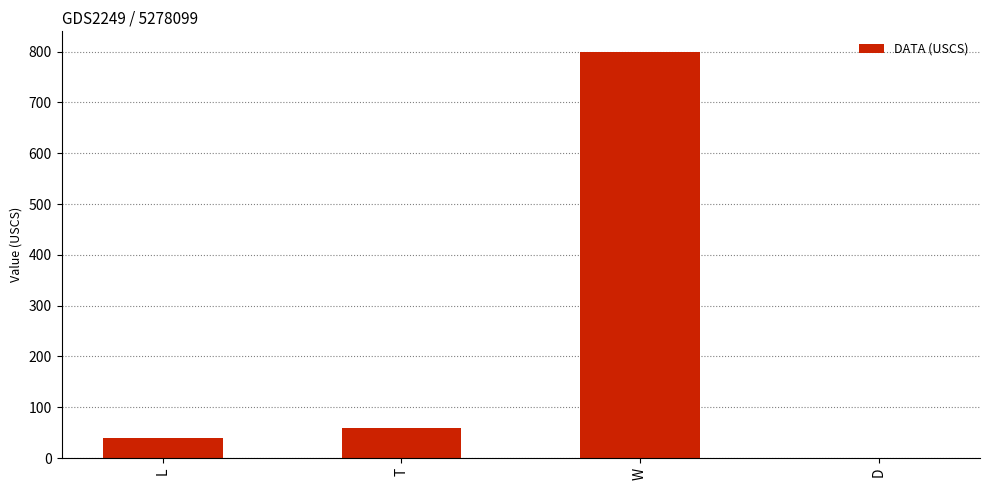

Is it true that the value at D is 0.4?

True